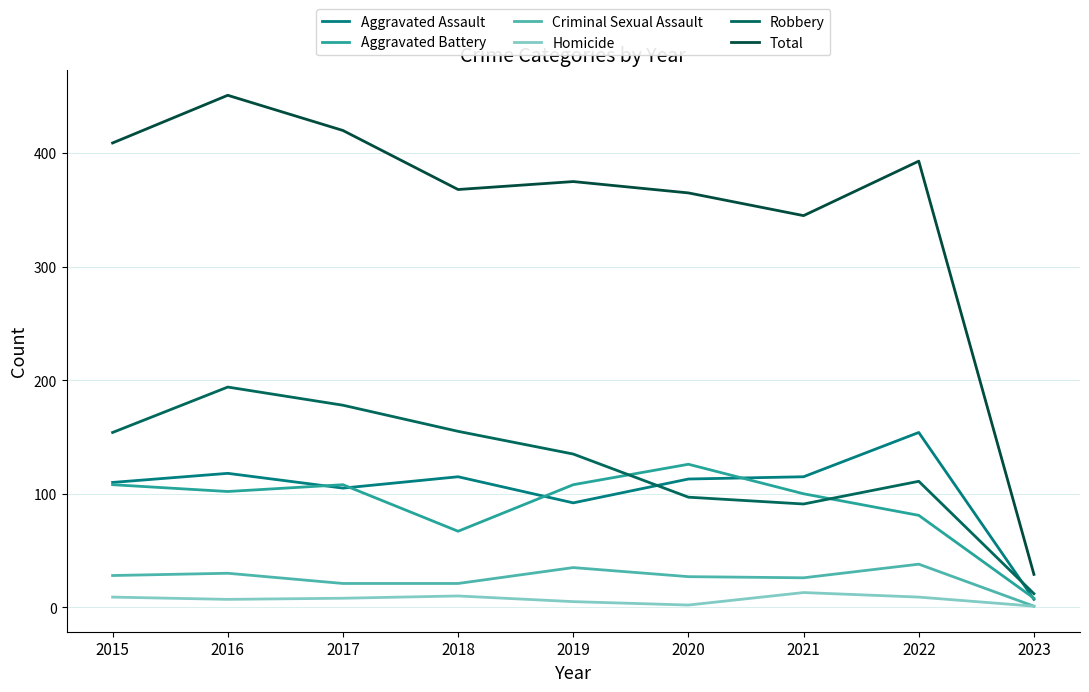

Between 2022 and 2021, which is larger?

2022